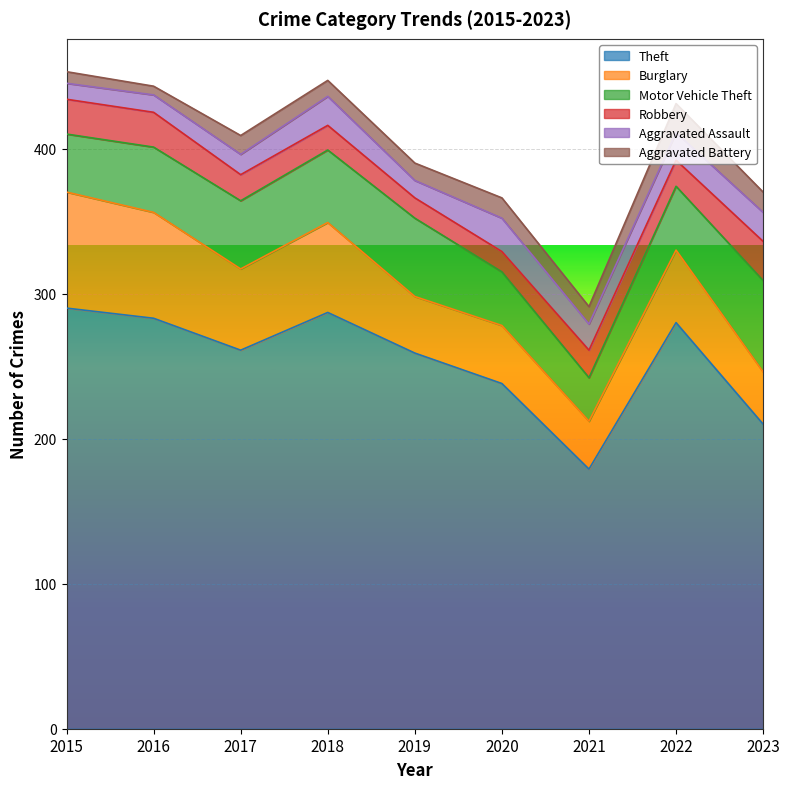

What is the difference between the maximum and minimum values in the Aggravated Assault series?

12